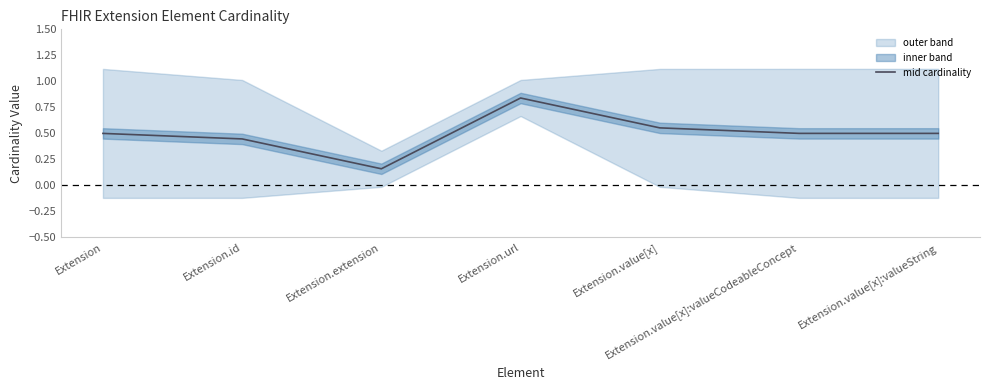

Does the chart have visible grid lines?

No